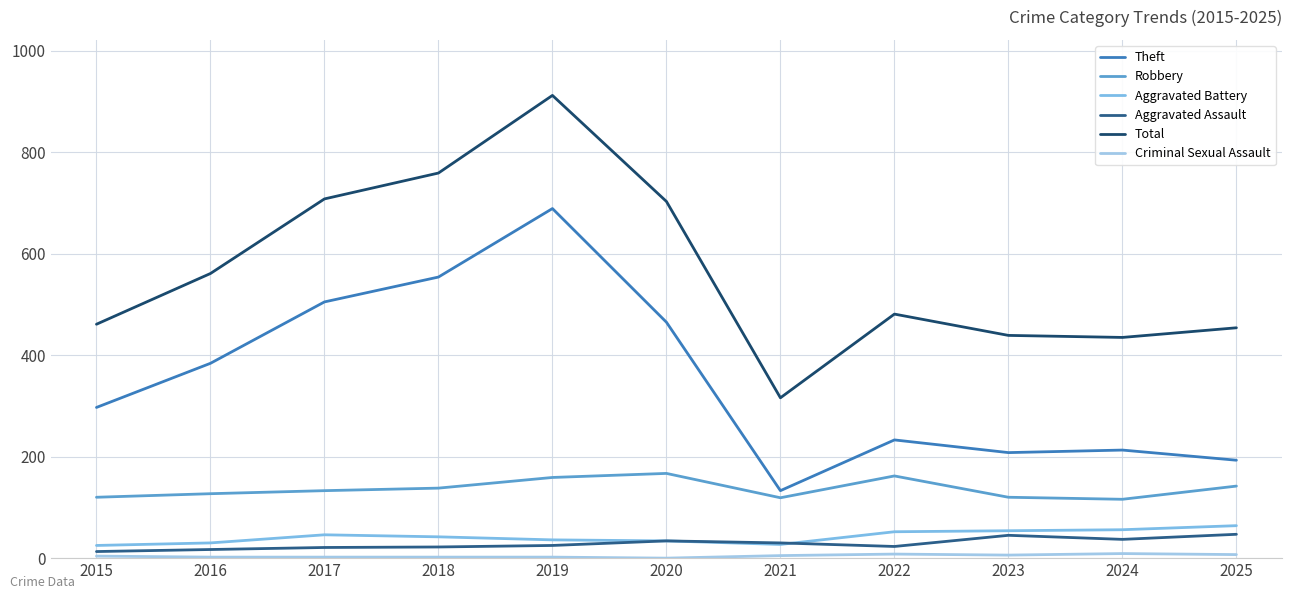

What is the value of the Aggravated Battery point at the 11th from the left?

64